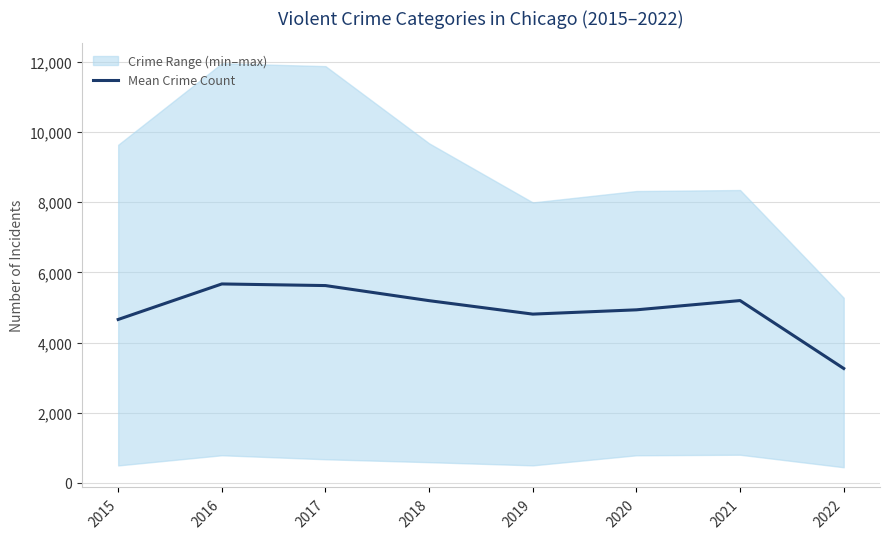

Read the value at 2022.

3260.4